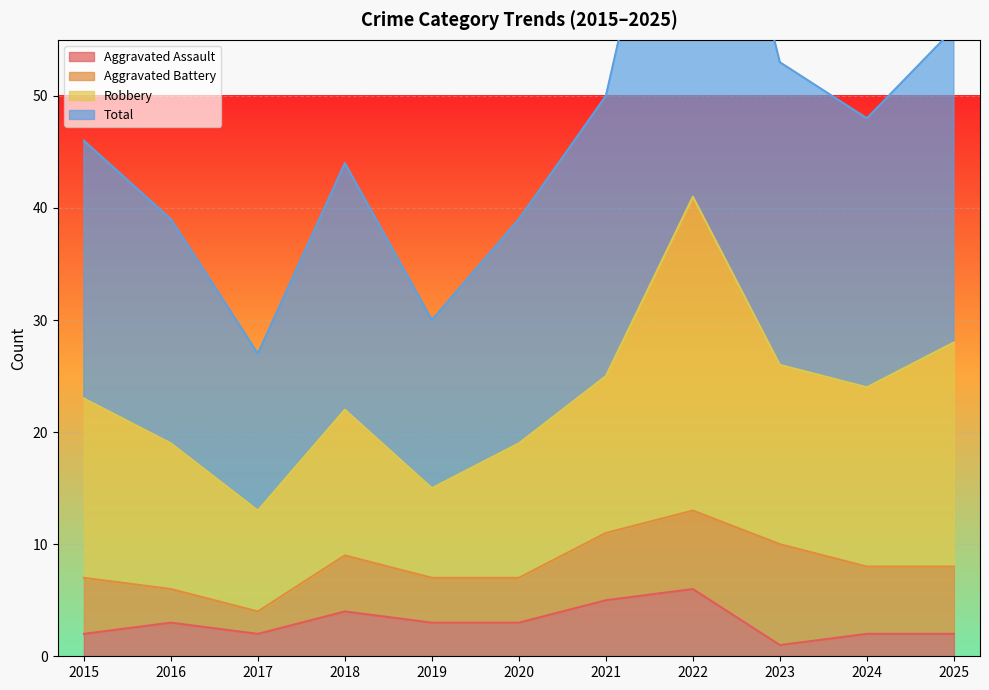

Which label corresponds to the largest value in the chart?

2022